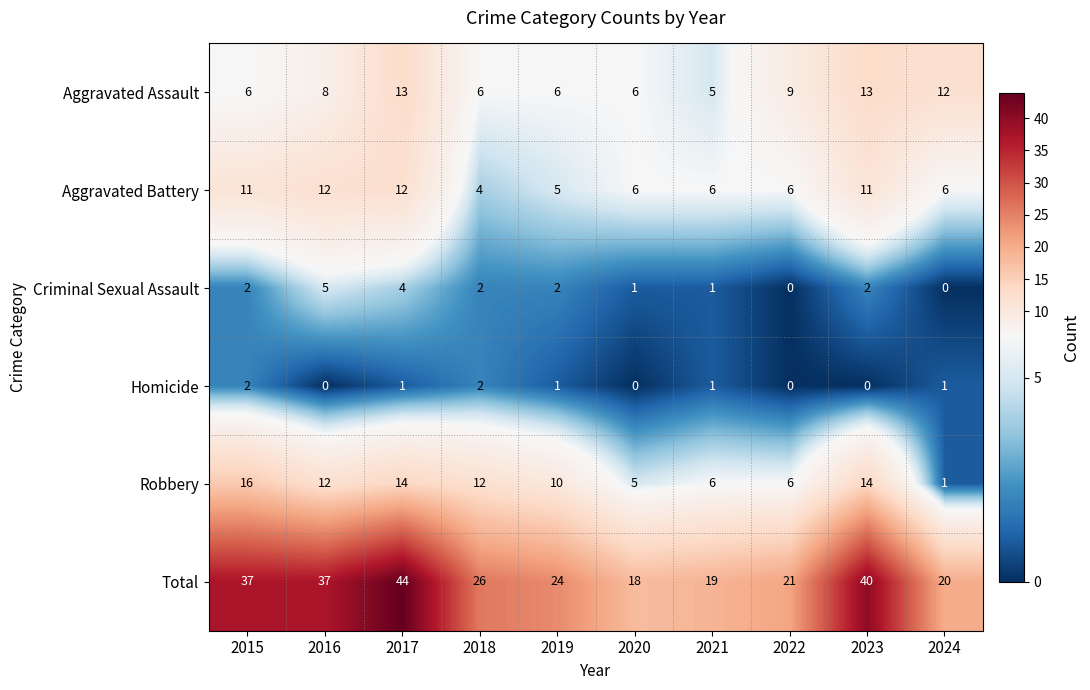

At which label does Criminal Sexual Assault reach its peak?

2016